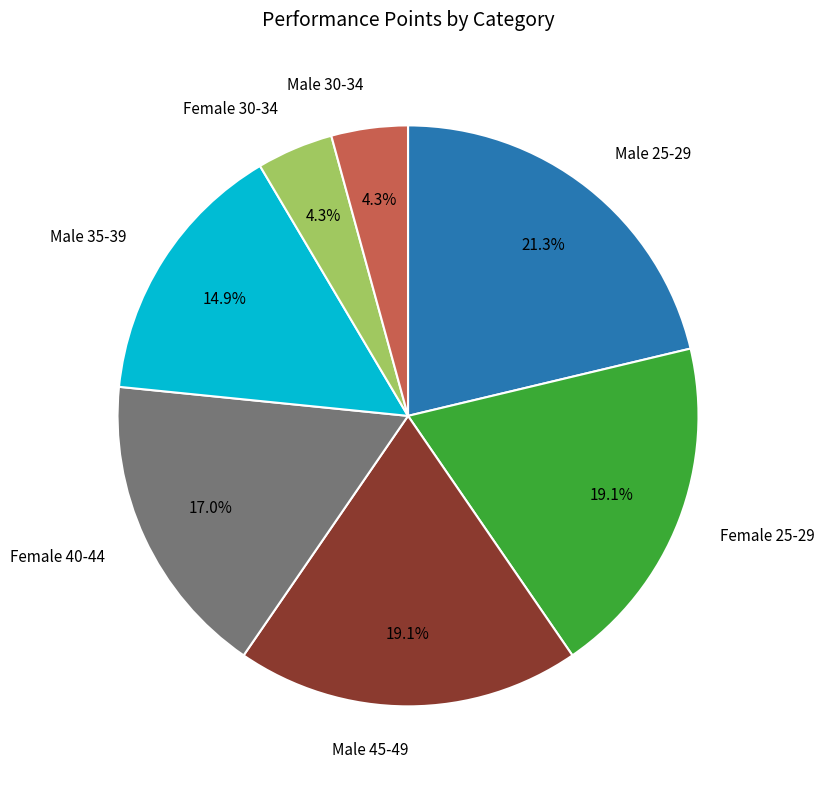

Is there any slice that represents more than half of the pie?

No